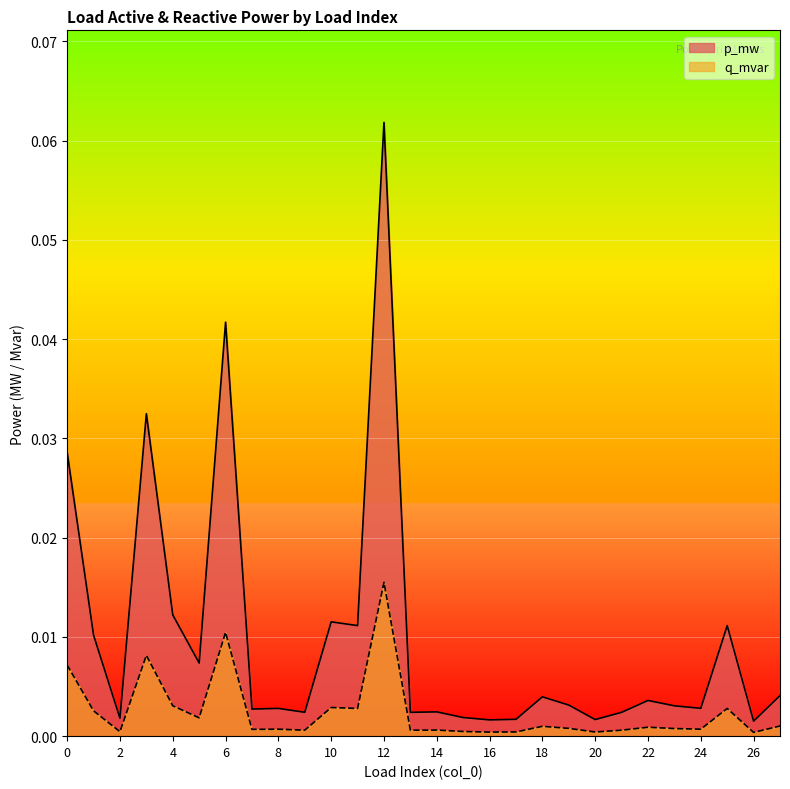

What is the maximum value shown in the chart?

0.1